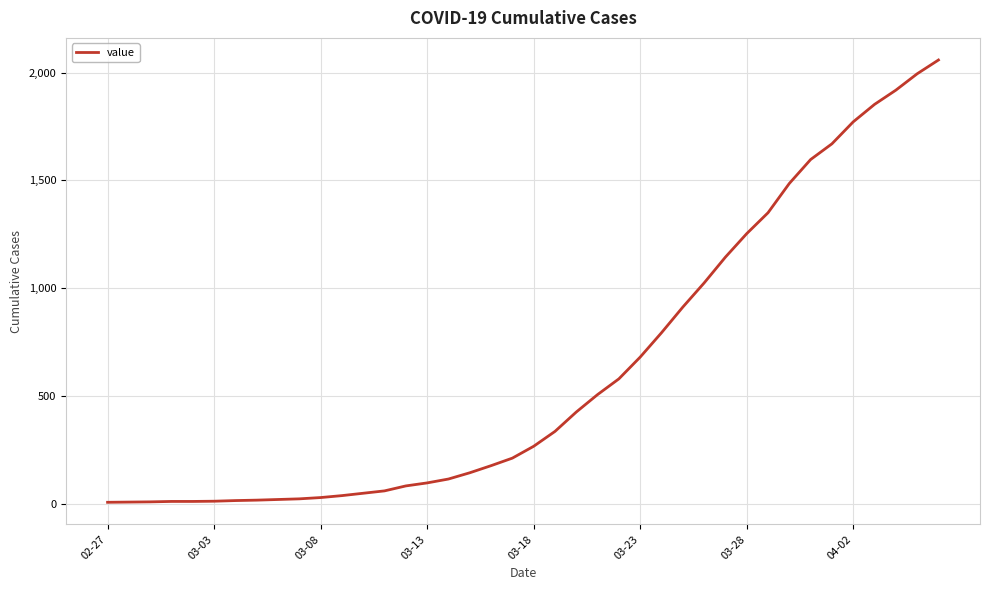

What is the maximum value shown in the chart?

2059